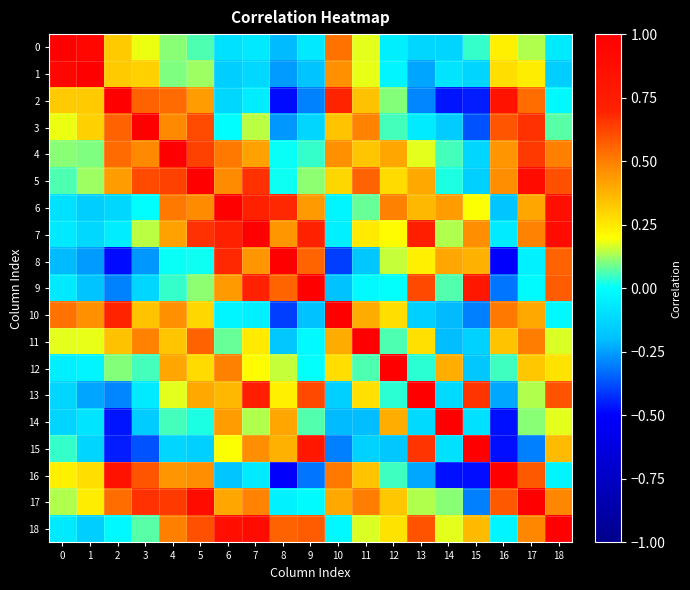

At which category is the sum across all series the highest?

5